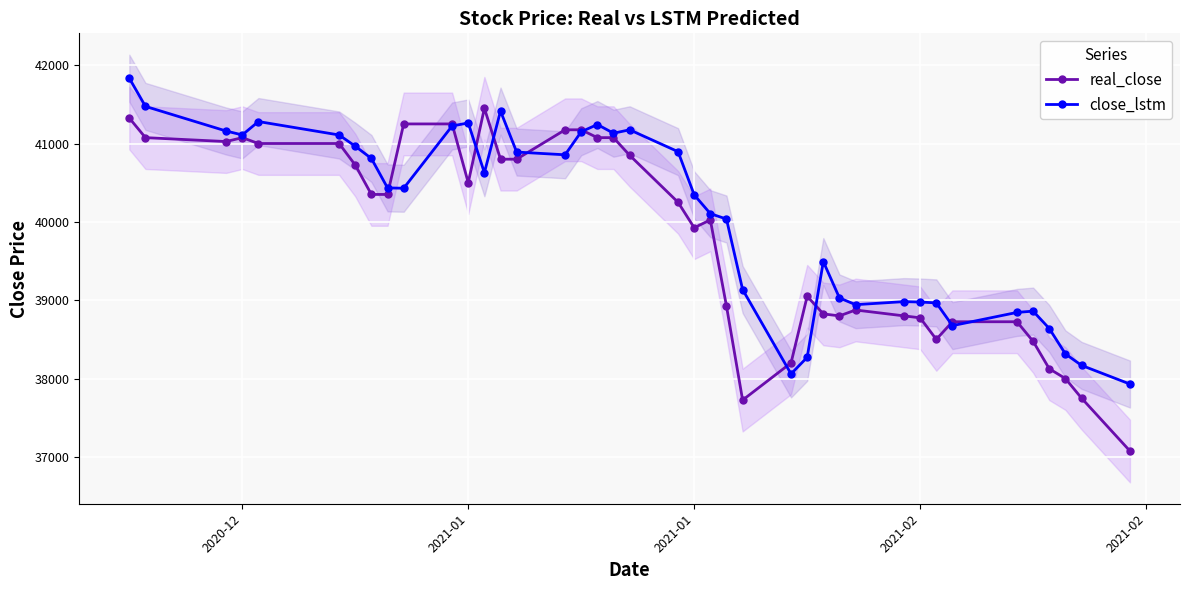

How many data points in close_lstm are less than 40433?

20